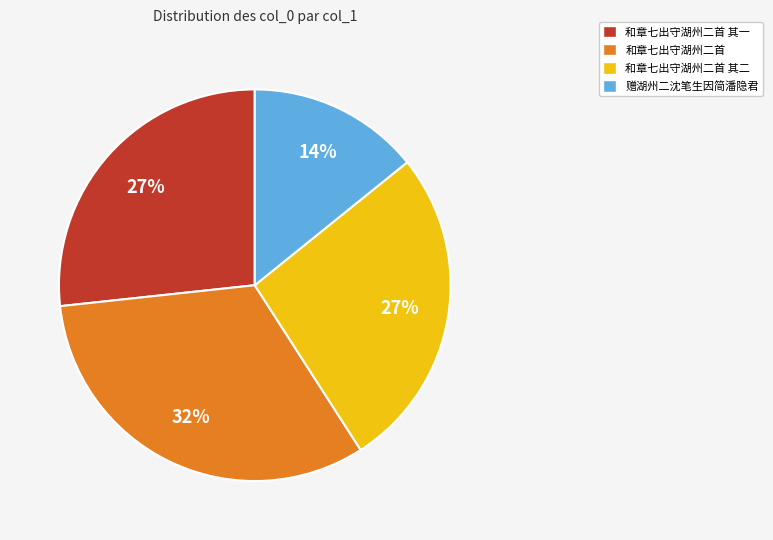

Combined, do 赠湖州二沈笔生因简潘隐君 and 和章七出守湖州二首 其一 account for over 50%?

No